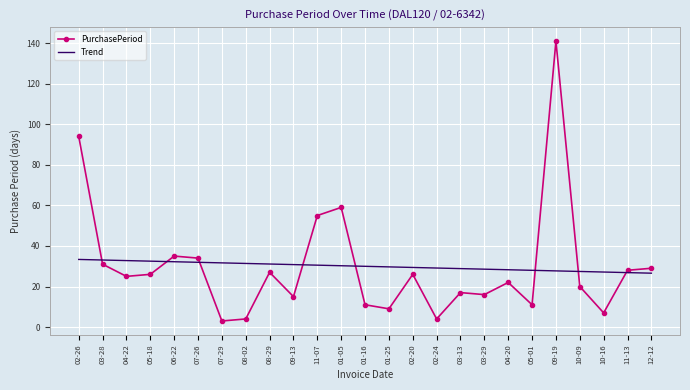

Which series has the widest spread of values?

PurchasePeriod